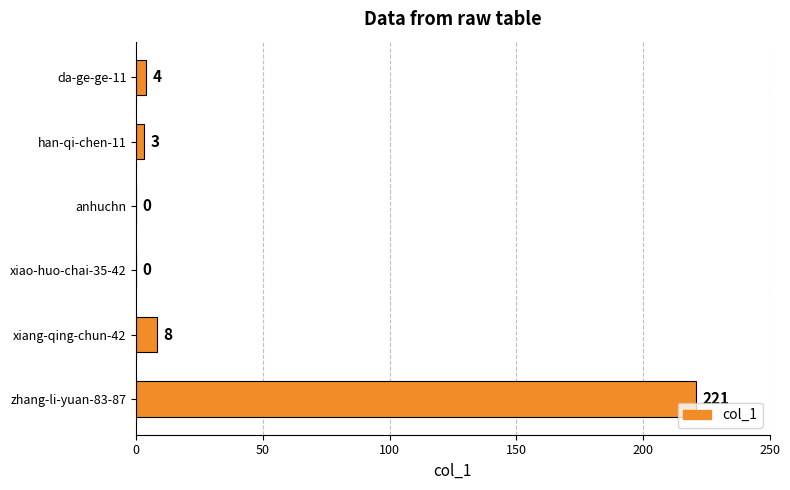

At which label is the value closest to 110?

xiang-qing-chun-42